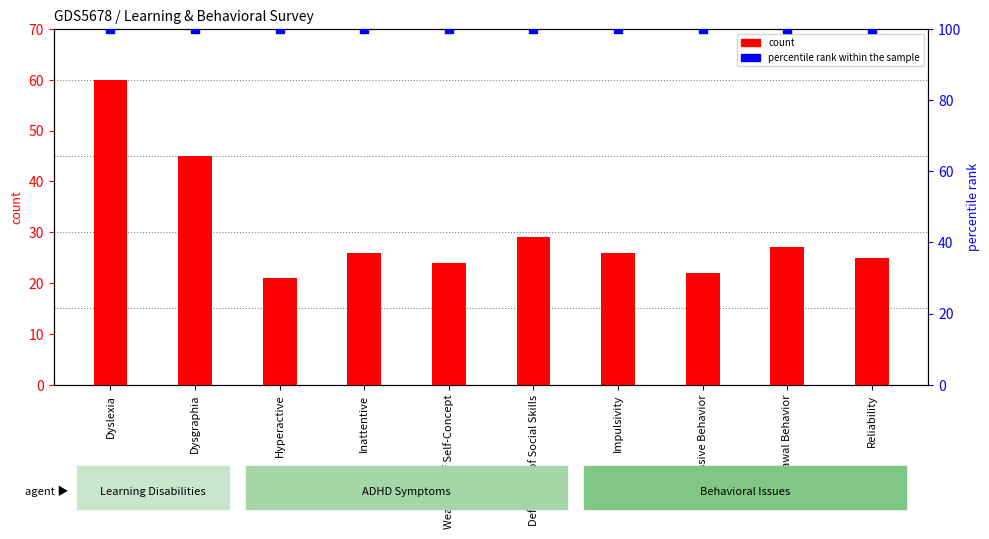

Which series has the largest total across all categories?

percentile rank within the sample